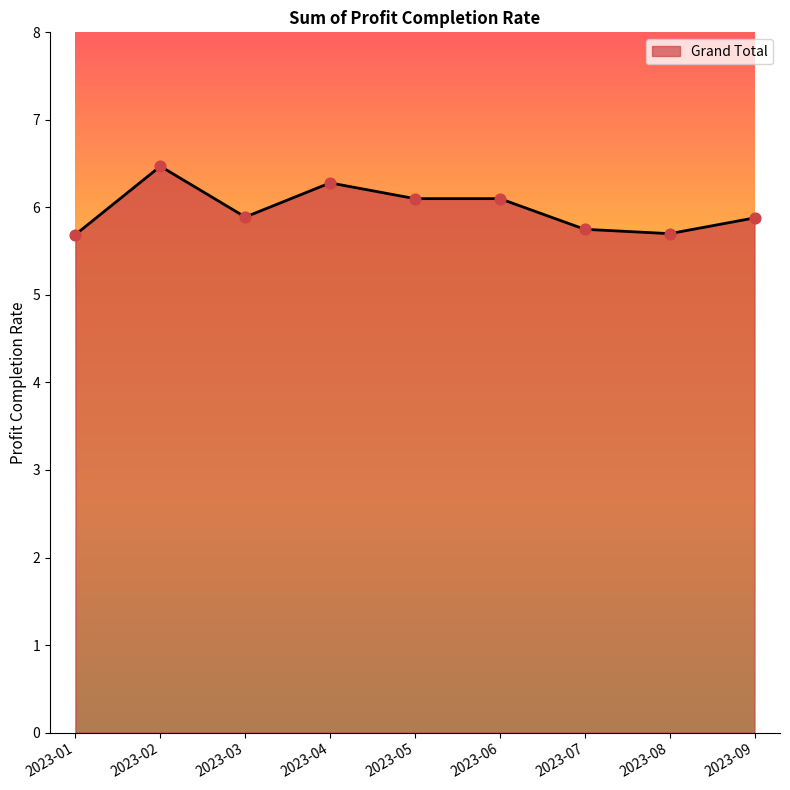

Between 2023-06 and 2023-01, which is larger?

2023-06